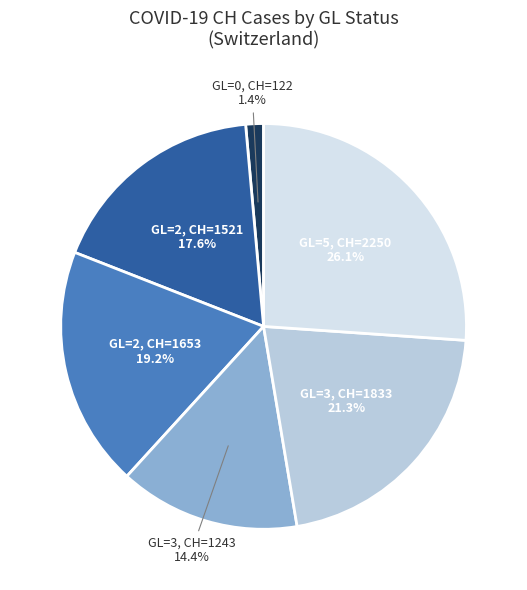

Does any single category account for the majority?

No